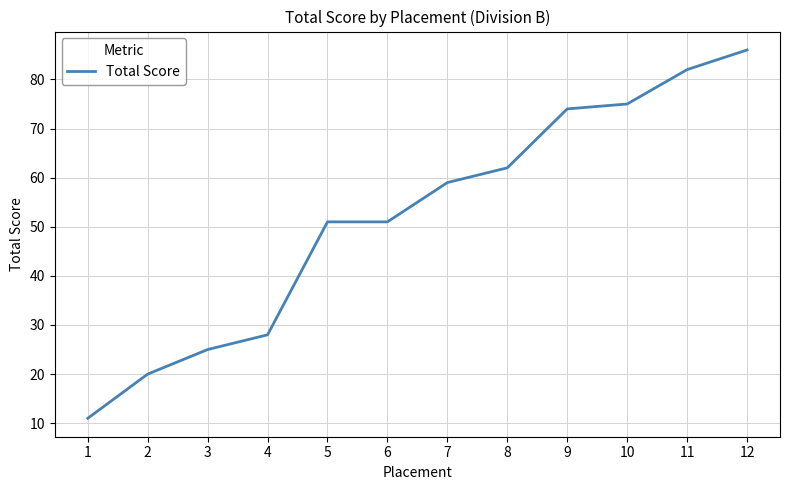

True or false: the data shows 51 at 6.

True